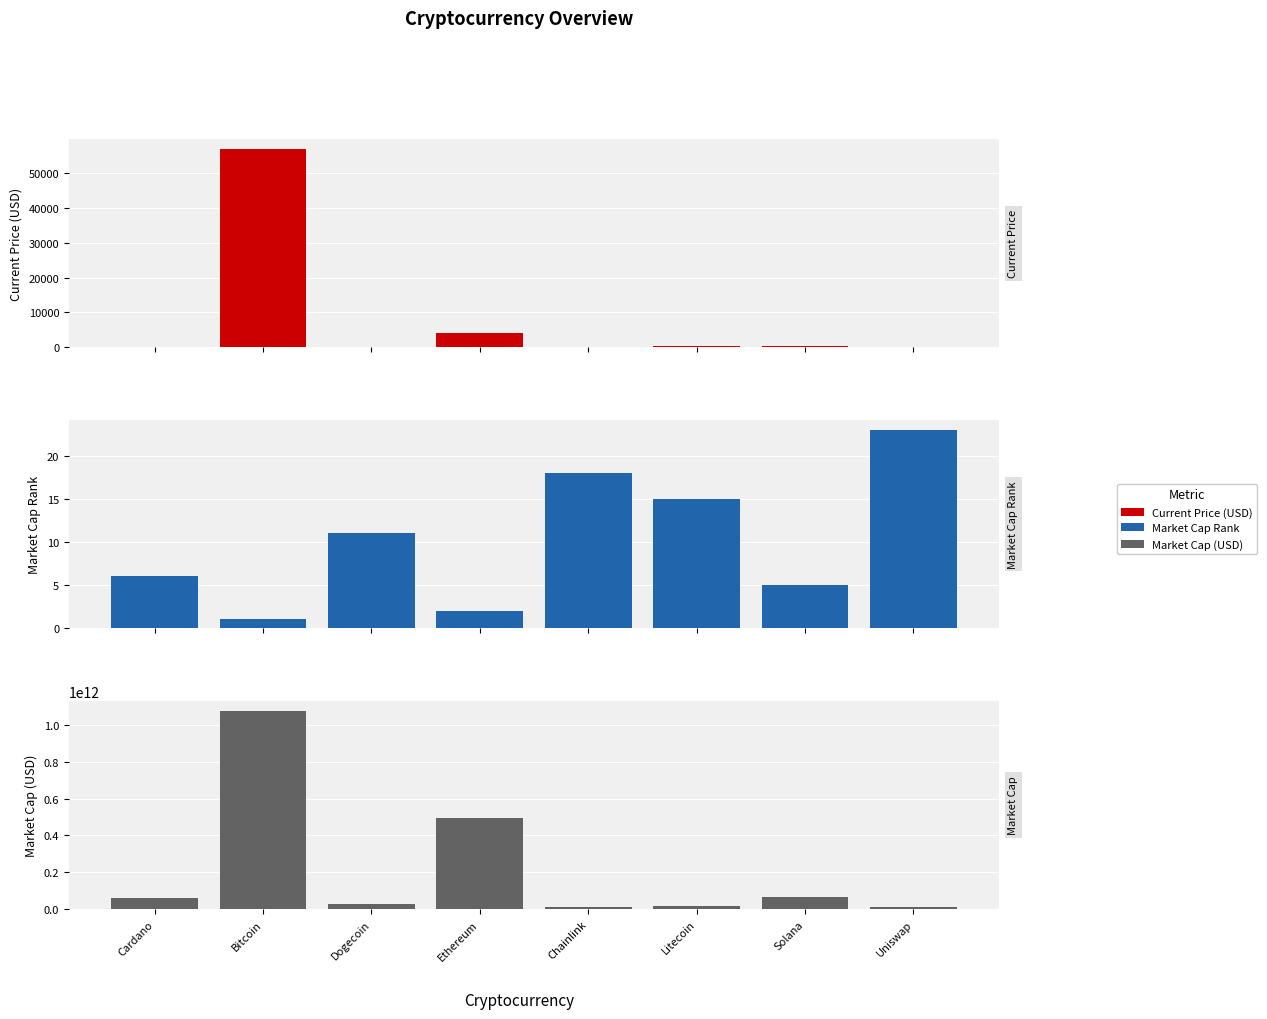

What is the label of the 8th bar from the right?

Cardano